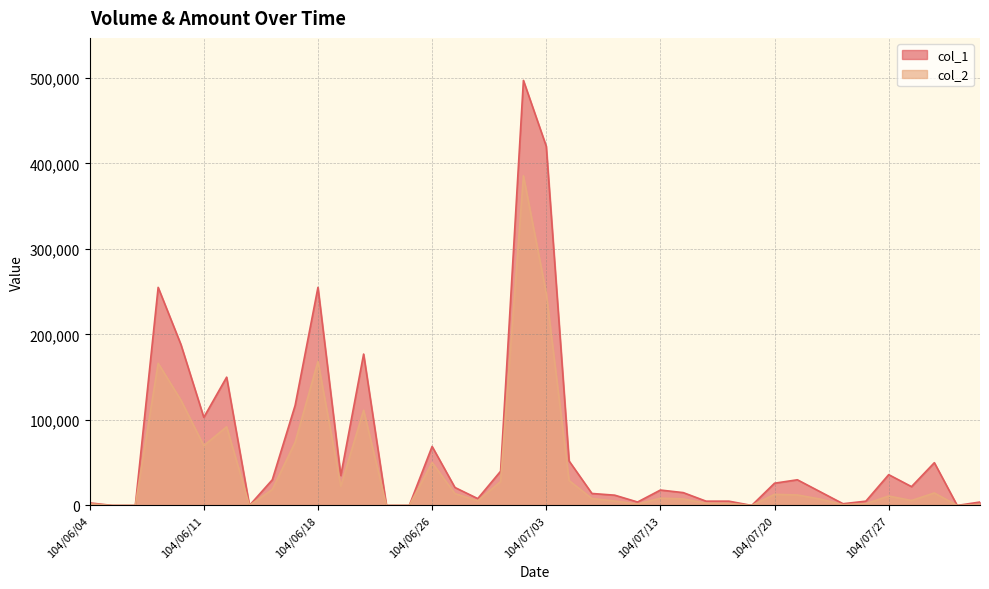

What is the sum of the col_2 values at 104/07/22 and 104/07/13?

15920